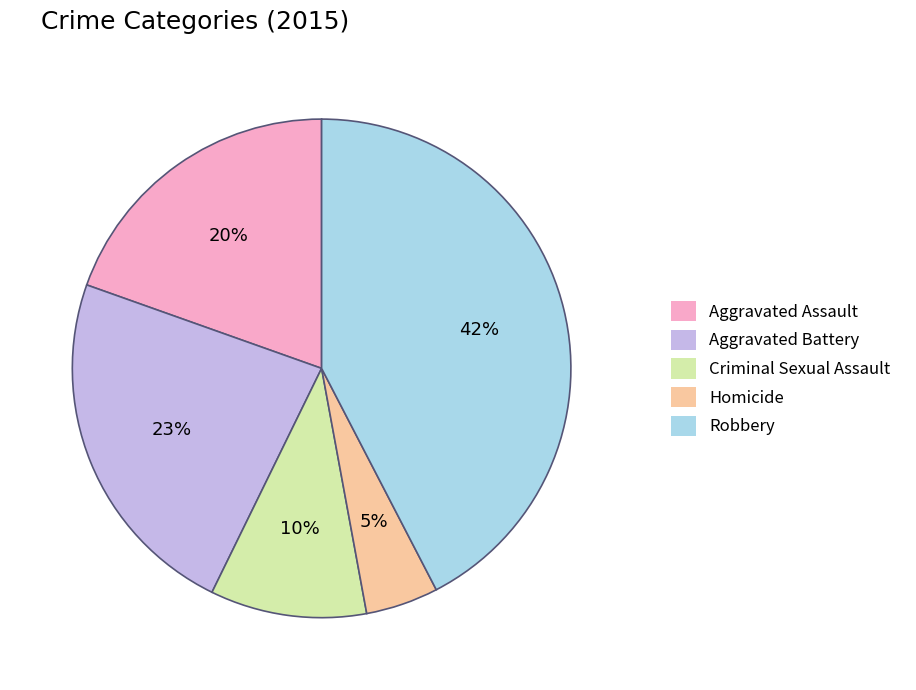

To the nearest percent, what percentage of the pie is Homicide?

5%